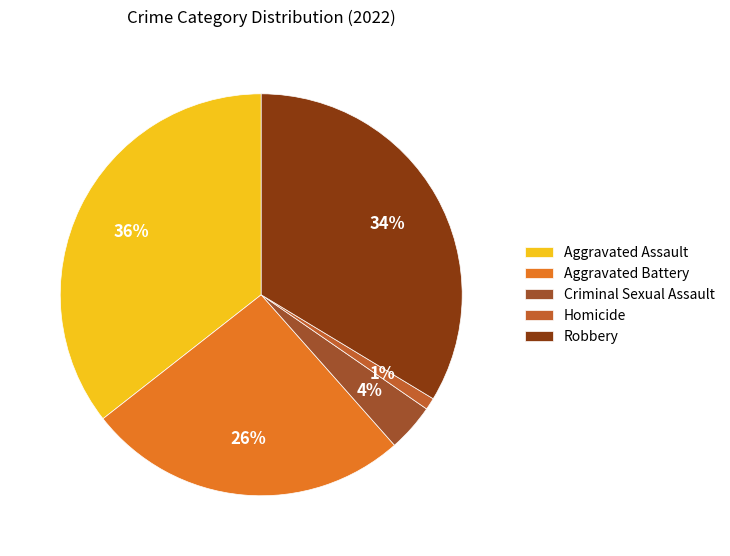

True or false: Criminal Sexual Assault accounts for 4% of the total.

True